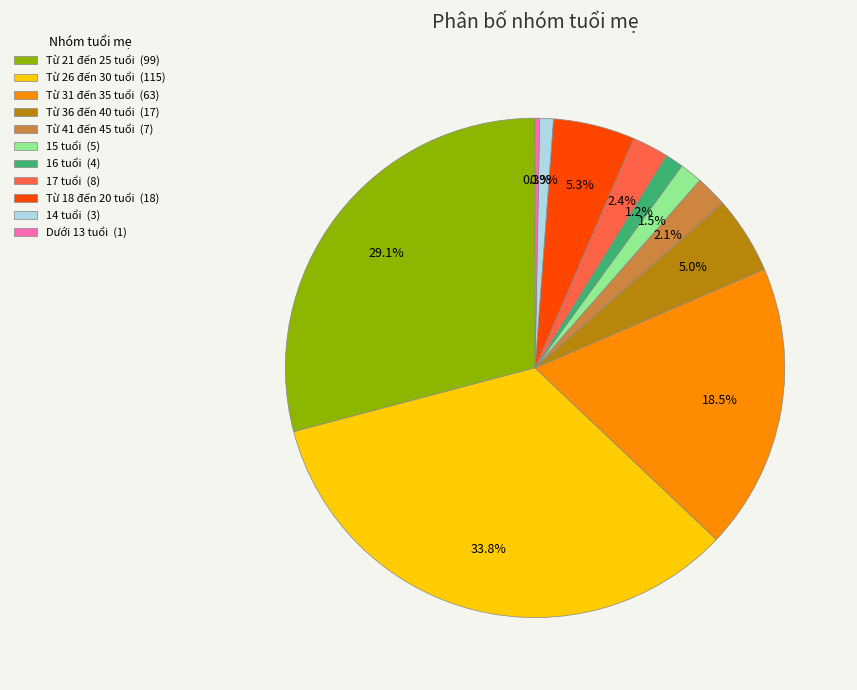

What is the total percentage of Từ 41 đến 45 tuổi (7) and Từ 36 đến 40 tuổi (17)?

7.1%